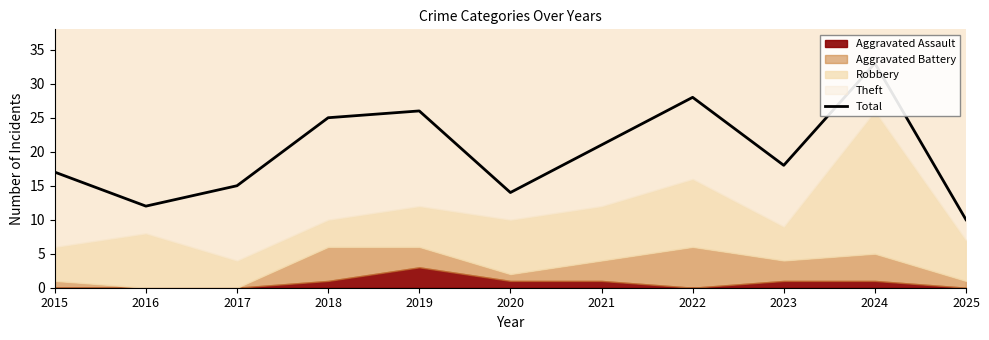

Reading left to right, transcribe all the data shown in this chart.

2015=17	2016=12	2017=15	2018=25	2019=26	2020=14	2021=21	2022=28	2023=18	2024=33	2025=10